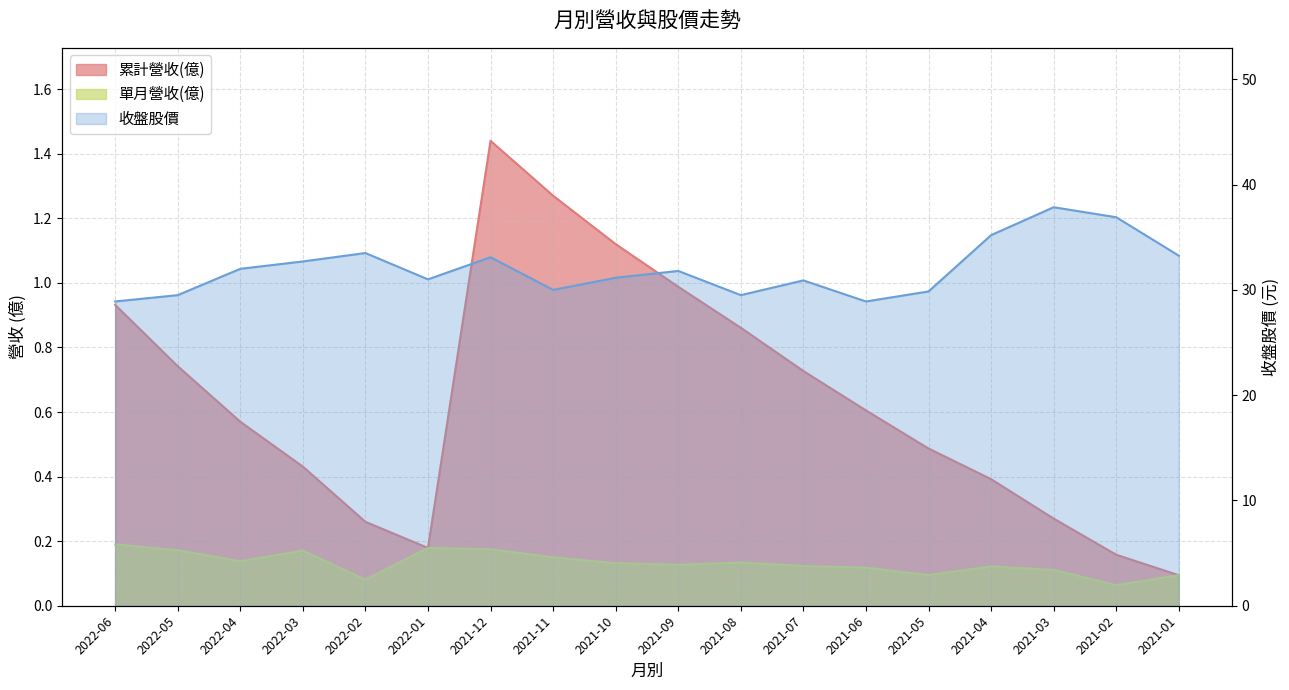

Reading left to right, extract all data points from this chart.

累計營收(億): 2022-06=0.9	2022-05=0.7	2022-04=0.6	2022-03=0.4	2022-02=0.3	2022-01=0.2	2021-12=1.4	2021-11=1.3	2021-10=1.1	2021-09=1.0	2021-08=0.9	2021-07=0.7	2021-06=0.6	2021-05=0.5	2021-04=0.4	2021-03=0.3	2021-02=0.2	2021-01=0.1
單月營收(億): 2022-06=0.2	2022-05=0.2	2022-04=0.1	2022-03=0.2	2022-02=0.1	2022-01=0.2	2021-12=0.2	2021-11=0.1	2021-10=0.1	2021-09=0.1	2021-08=0.1	2021-07=0.1	2021-06=0.1	2021-05=0.1	2021-04=0.1	2021-03=0.1	2021-02=0.1	2021-01=0.1
收盤股價: 2022-06=28.9	2022-05=29.5	2022-04=32.0	2022-03=32.7	2022-02=33.5	2022-01=31.0	2021-12=33.1	2021-11=30.0	2021-10=31.1	2021-09=31.8	2021-08=29.5	2021-07=30.9	2021-06=28.9	2021-05=29.9	2021-04=35.2	2021-03=37.9	2021-02=36.9	2021-01=33.2